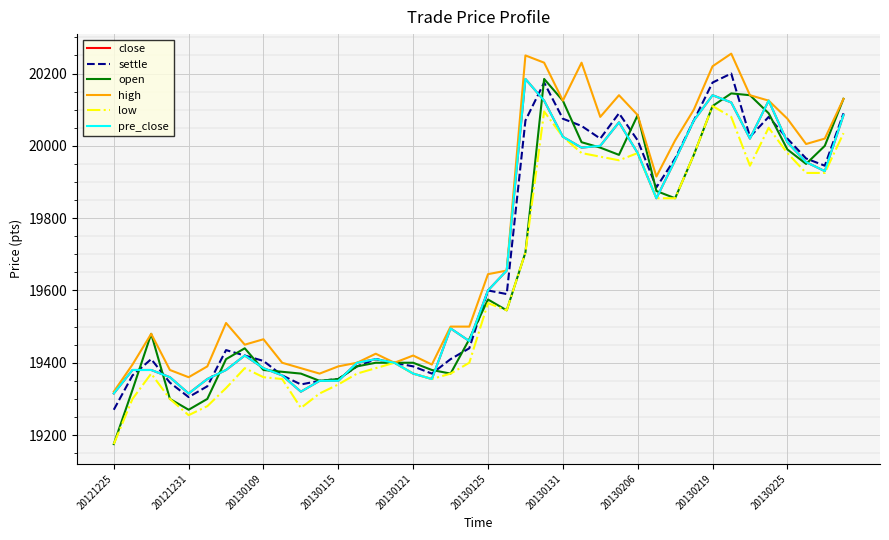

What is the value of the open point at the 23rd from the left?

19705